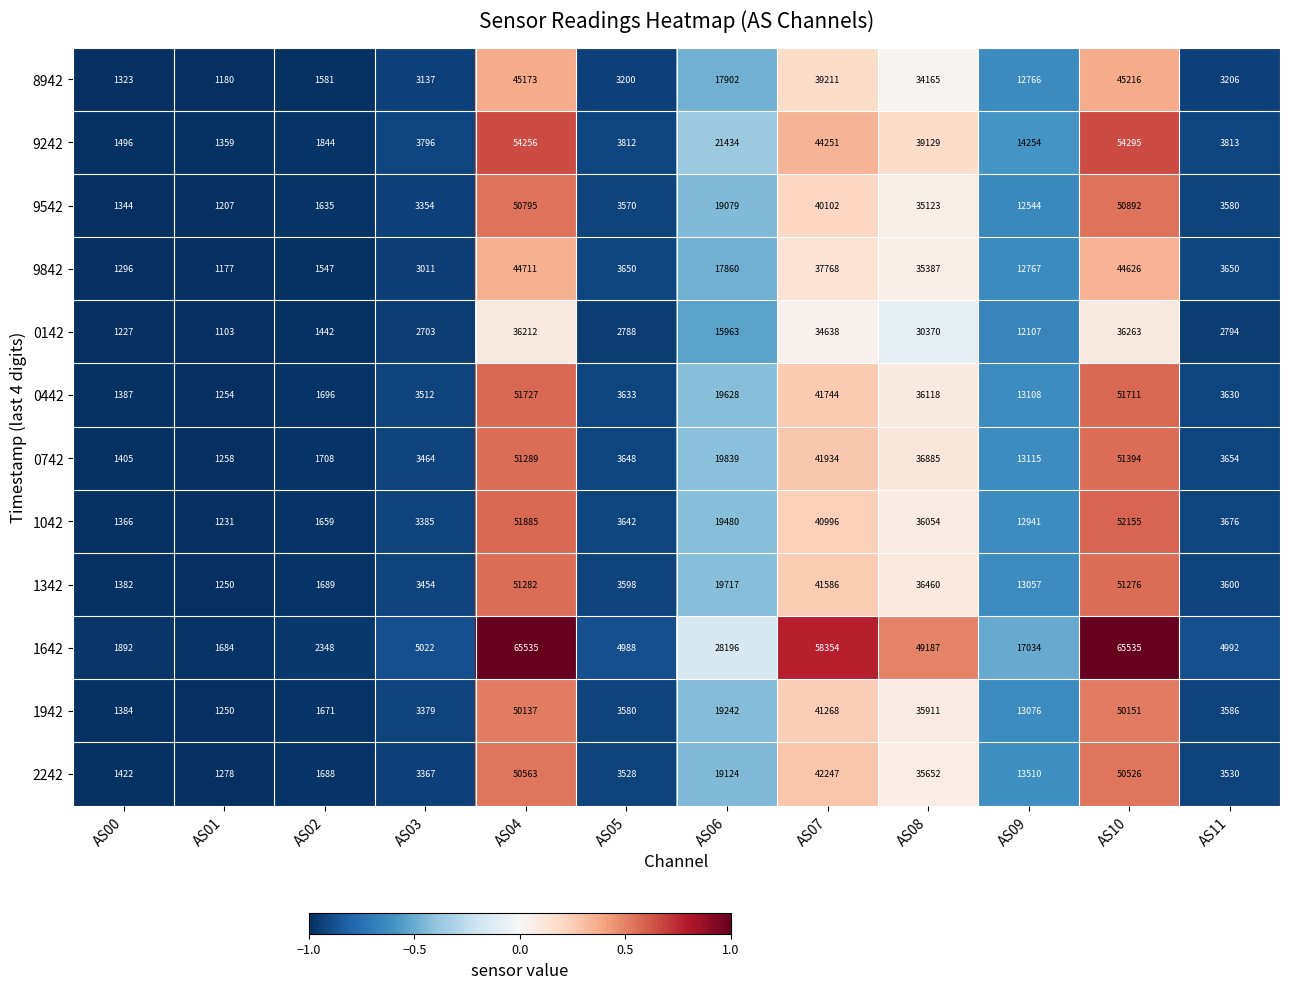

What is the minimum value shown in the chart?

1103